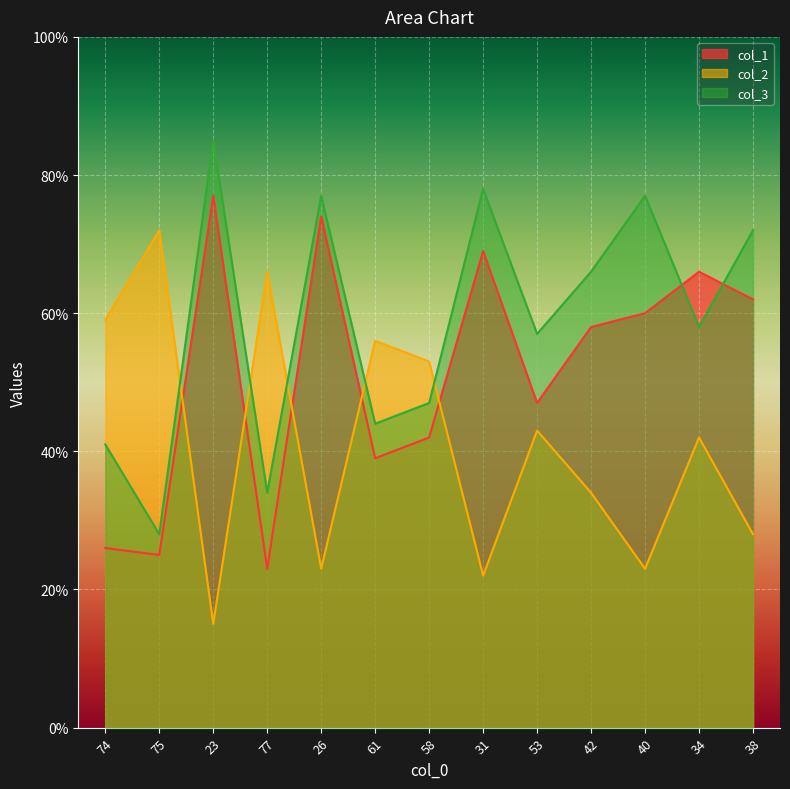

Reading left to right, extract all data points from this chart.

col_1: 74=26	75=25	23=77	77=23	26=74	61=39	58=42	31=69	53=47	42=58	40=60	34=66	38=62
col_2: 74=59	75=72	23=15	77=66	26=23	61=56	58=53	31=22	53=43	42=34	40=23	34=42	38=28
col_3: 74=41	75=28	23=85	77=34	26=77	61=44	58=47	31=78	53=57	42=66	40=77	34=58	38=72